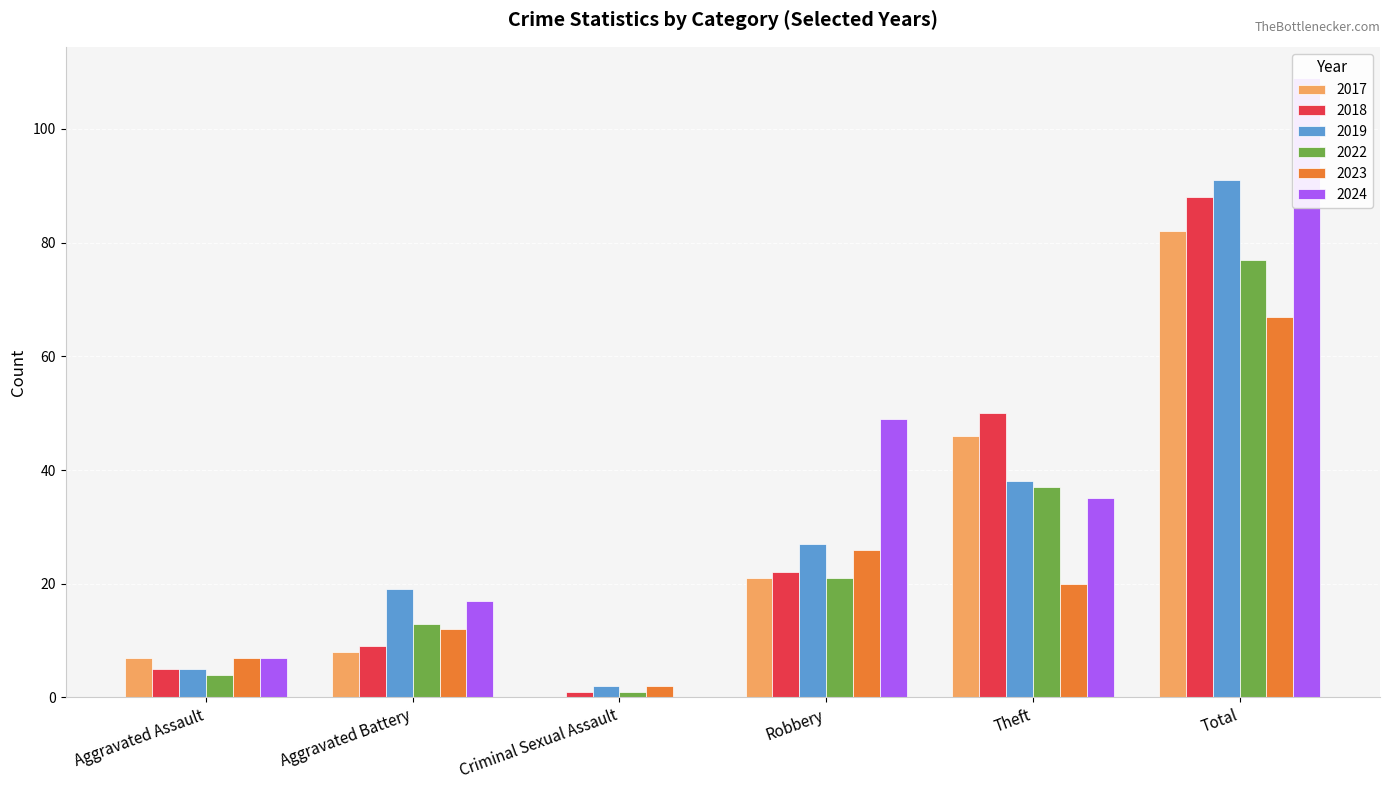

Is it true that 2019 equals 91 at Total?

True